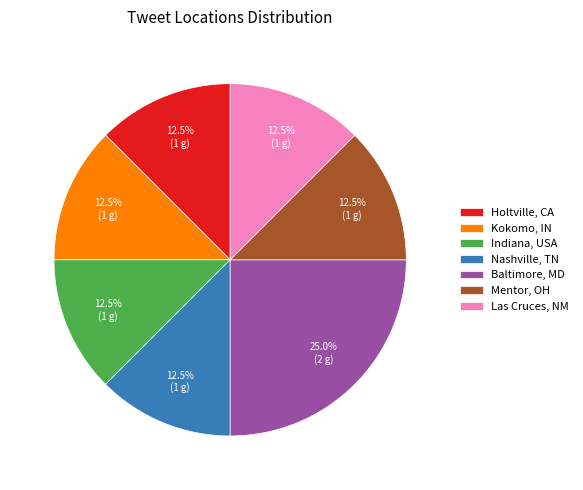

Which slice is the largest?

Baltimore, MD